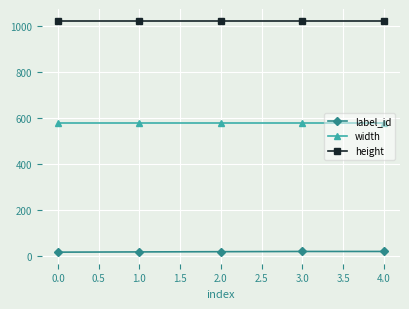

What is the value of the height point at the 4th from the left?

1024